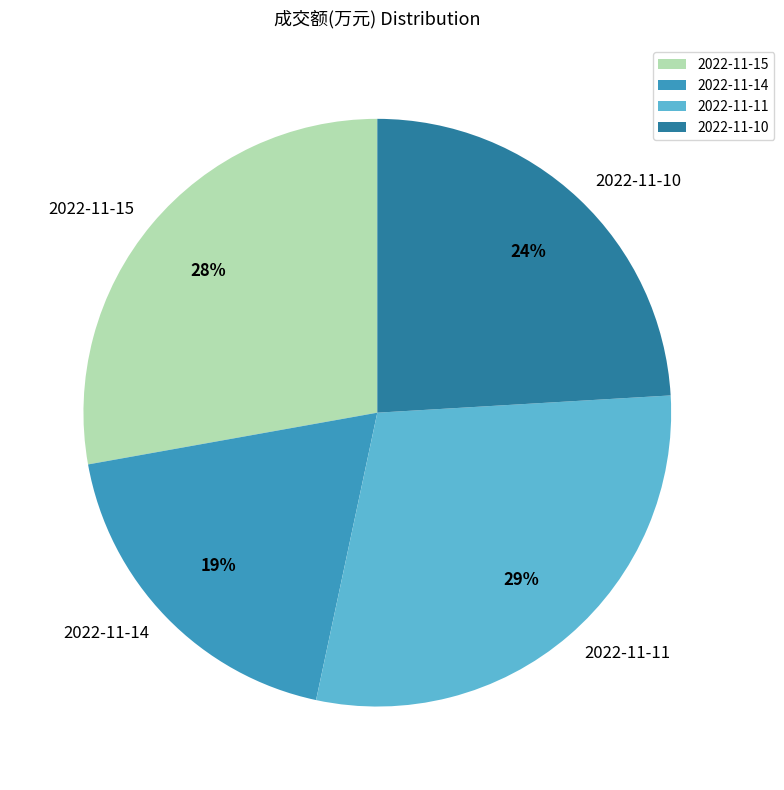

How many slices are in this pie chart?

4